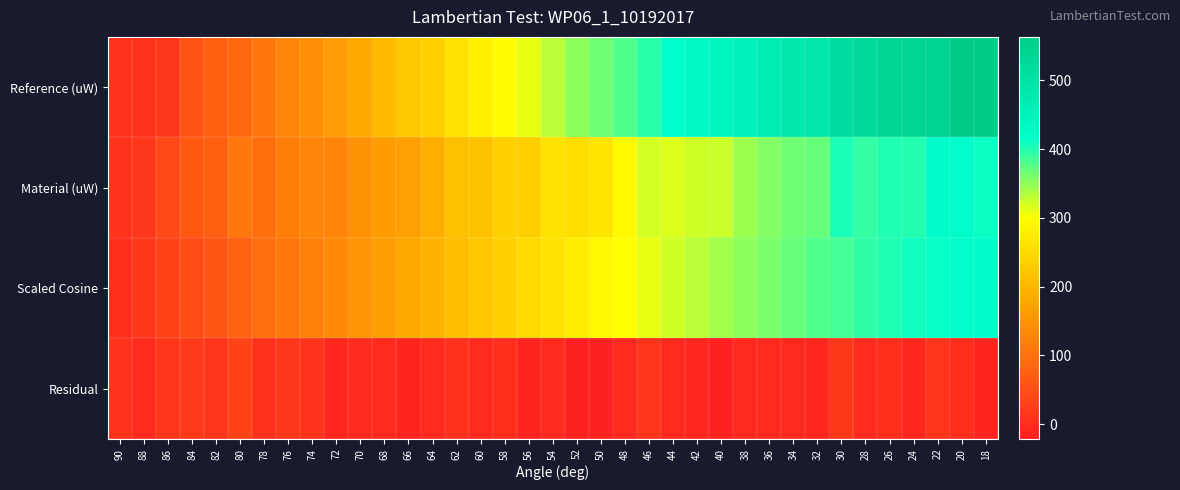

Which series has the largest range (max minus min)?

Reference (uW)